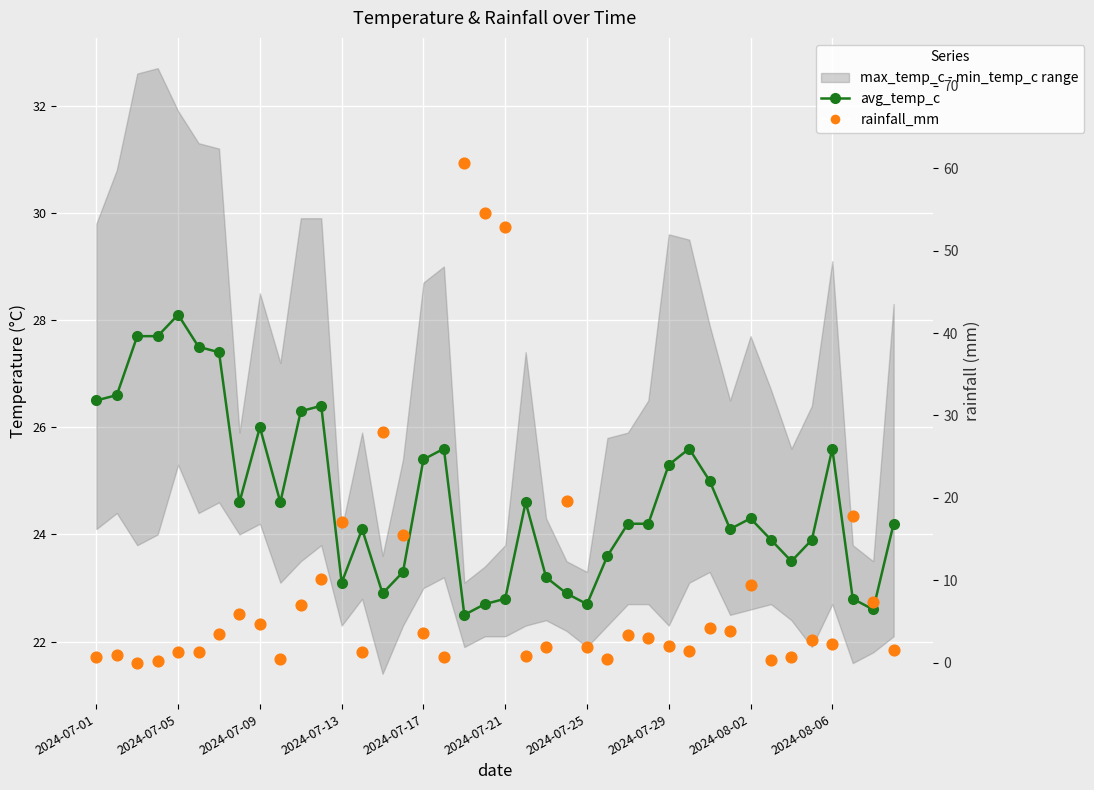

Which series contains the lowest Y value?

rainfall_mm